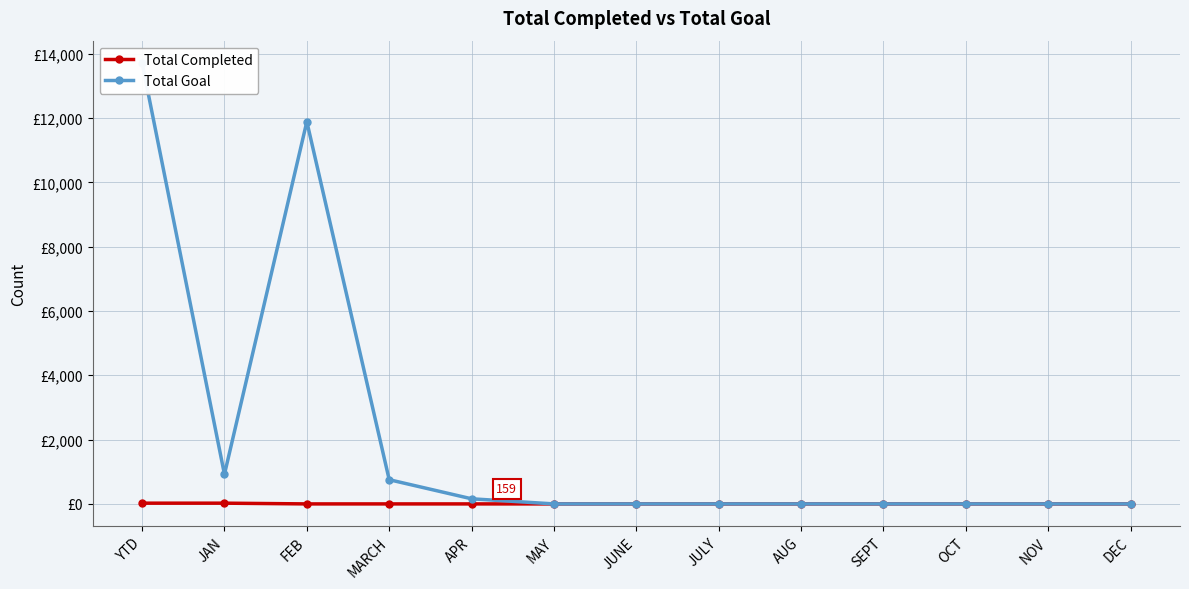

Where is Total Goal nearest to the value 6860?

FEB